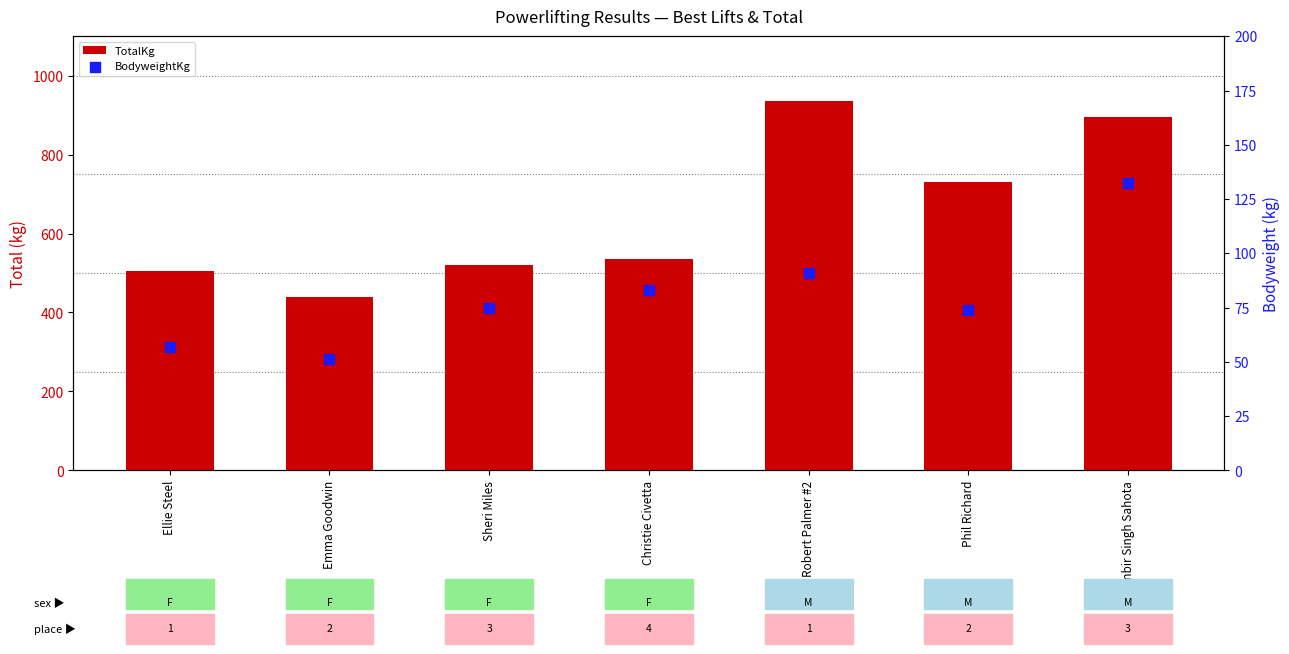

Which series reaches the minimum Y coordinate?

BodyweightKg